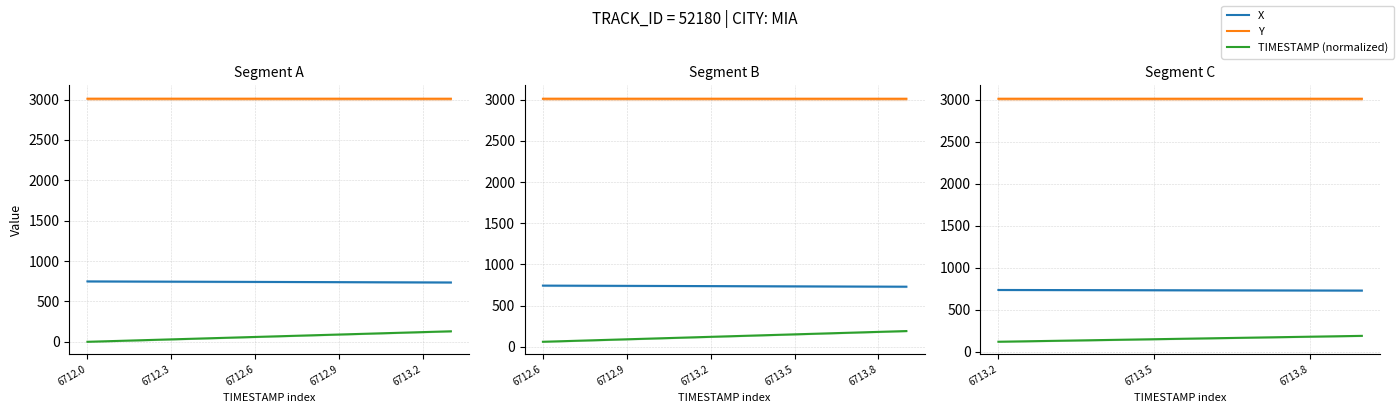

Is the value of TIMESTAMP (normalized) at 6712.3 greater than the value of Y at 6712.9?

No